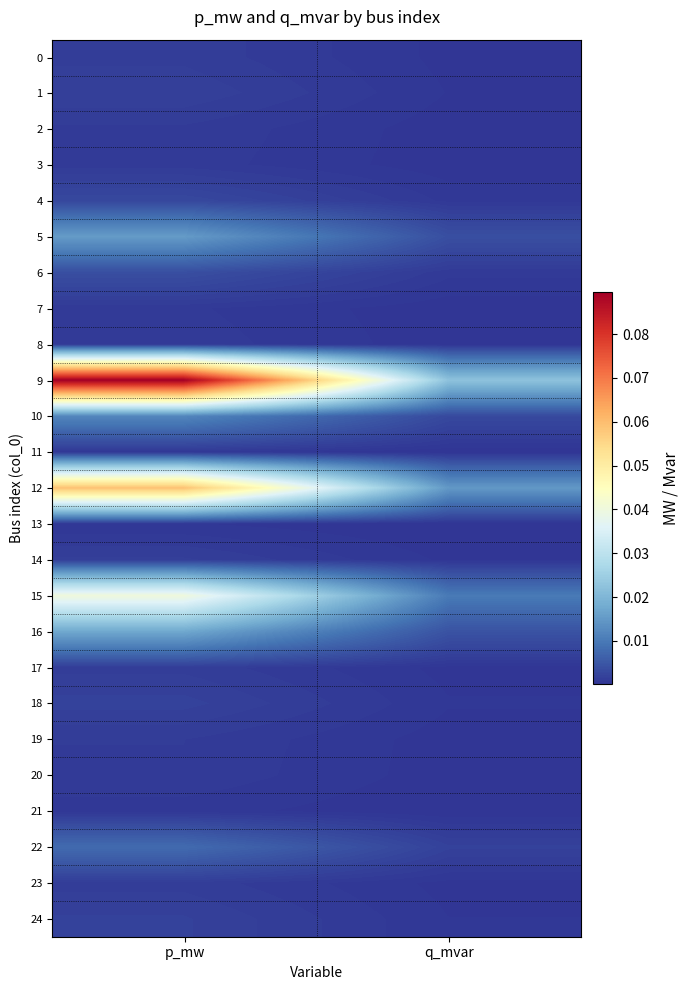

Reading left to right, transcribe all the data shown in this chart.

0: p_mw=0.0	q_mvar=0.0
1: p_mw=0.0	q_mvar=0.0
2: p_mw=0.0	q_mvar=0.0
3: p_mw=0.0	q_mvar=0.0
4: p_mw=0.0	q_mvar=0.0
5: p_mw=0.0	q_mvar=0.0
6: p_mw=0.0	q_mvar=0.0
7: p_mw=0.0	q_mvar=0.0
8: p_mw=0.0	q_mvar=0.0
9: p_mw=0.1	q_mvar=0.0
10: p_mw=0.0	q_mvar=0.0
11: p_mw=0.0	q_mvar=0.0
12: p_mw=0.1	q_mvar=0.0
13: p_mw=0.0	q_mvar=0.0
14: p_mw=0.0	q_mvar=0.0
15: p_mw=0.0	q_mvar=0.0
16: p_mw=0.0	q_mvar=0.0
17: p_mw=0.0	q_mvar=0.0
18: p_mw=0.0	q_mvar=0.0
19: p_mw=0.0	q_mvar=0.0
20: p_mw=0.0	q_mvar=0.0
21: p_mw=0.0	q_mvar=0.0
22: p_mw=0.0	q_mvar=0.0
23: p_mw=0.0	q_mvar=0.0
24: p_mw=0.0	q_mvar=0.0